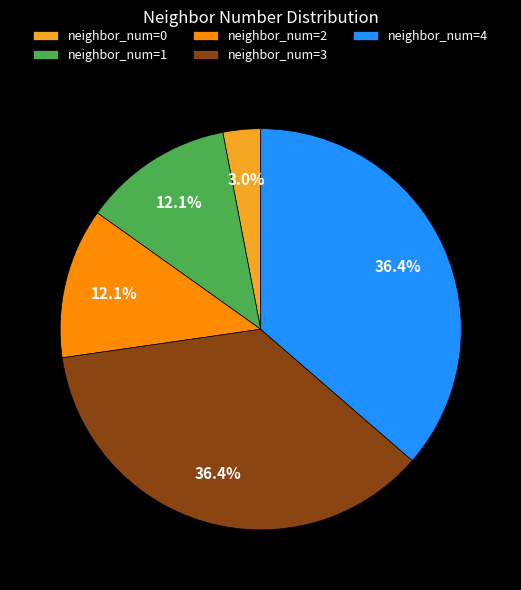

Combined, do neighbor_num=3 and neighbor_num=4 account for over 50%?

Yes